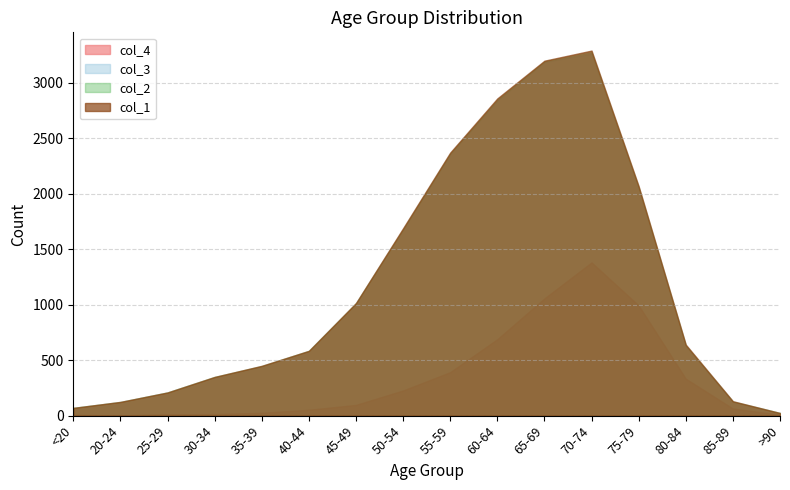

The value of col_3 at 55-59 is 3198. True or false?

False